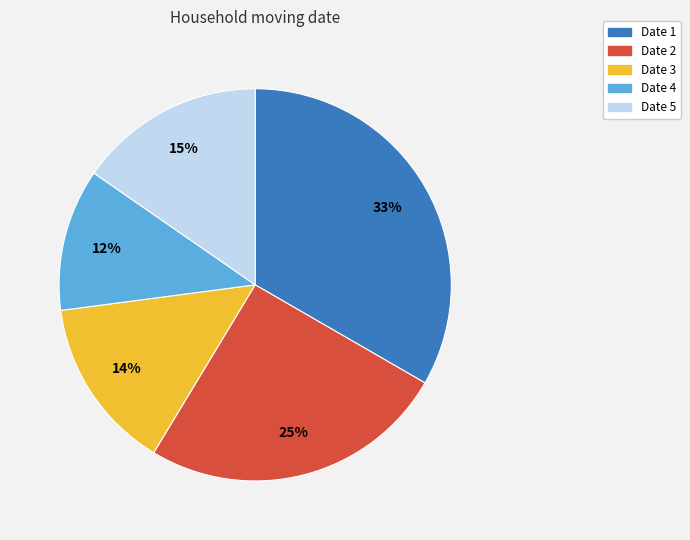

Combined, do Date 3 and Date 4 account for over 50%?

No